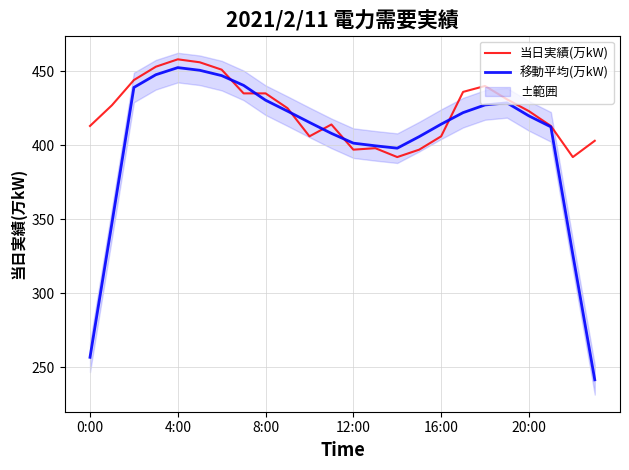

Reading left to right, transcribe all the data shown in this chart.

当日実績(万kW): 413.0	427.0	444.0	453.0	458.0	456.0	451.0	435.0	435.0	425.0	406.0	414.0	397.0	398.0	392.0	397.0	406.0	436.0	440.0	431.0	423.0	413.0	392.0	403.0
移動平均(万kW): 256.8	347.4	439.0	447.6	452.4	450.6	447.0	440.4	430.4	423.0	415.4	408.0	401.4	399.6	398.0	405.8	414.2	422.0	427.2	428.6	419.8	412.4	326.2	241.6